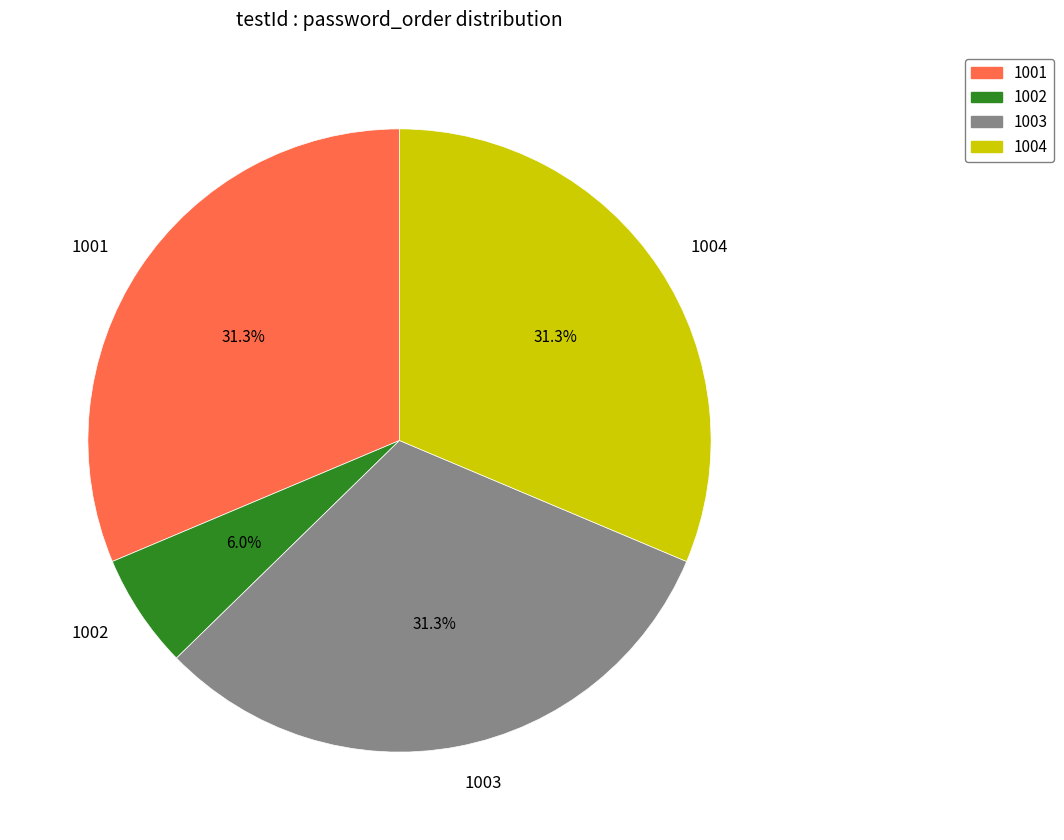

Which slice is the smallest?

1002